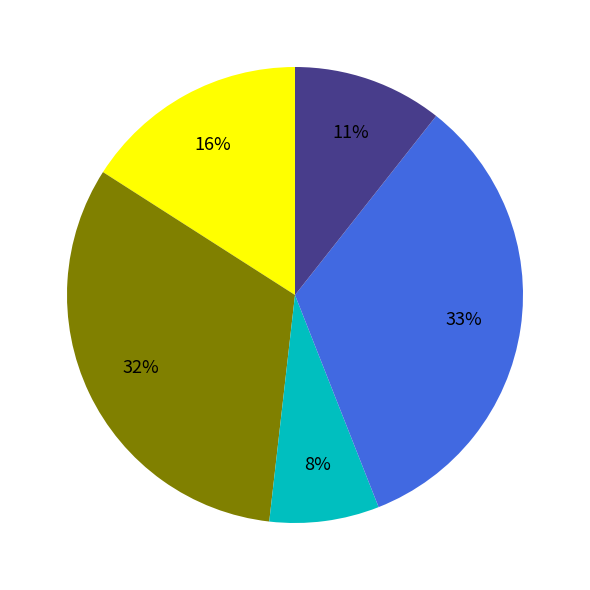

Is there any slice that represents more than half of the pie?

No